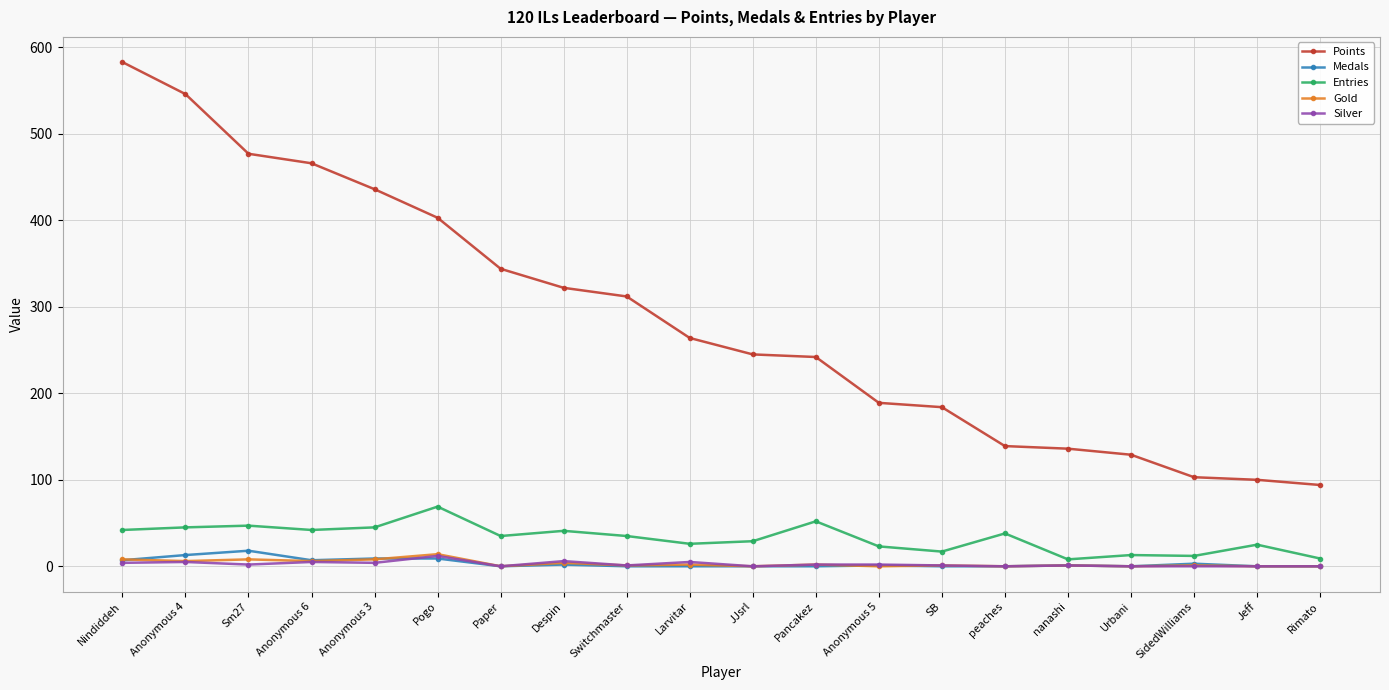

True or false: Medals and Points cross at least once.

False